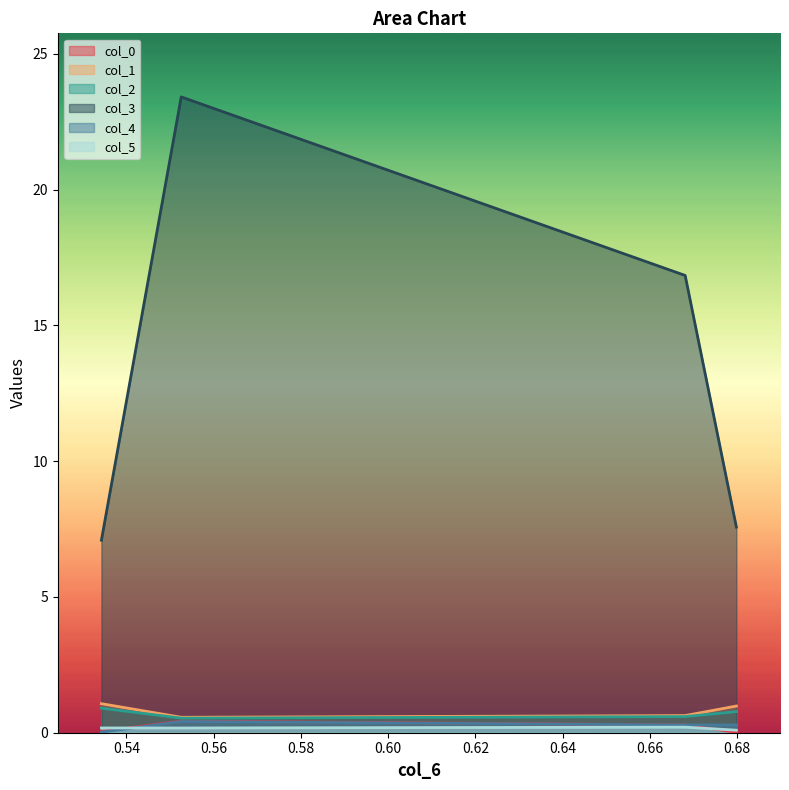

What is the value of the col_2 point at the 1st from the left?

0.9